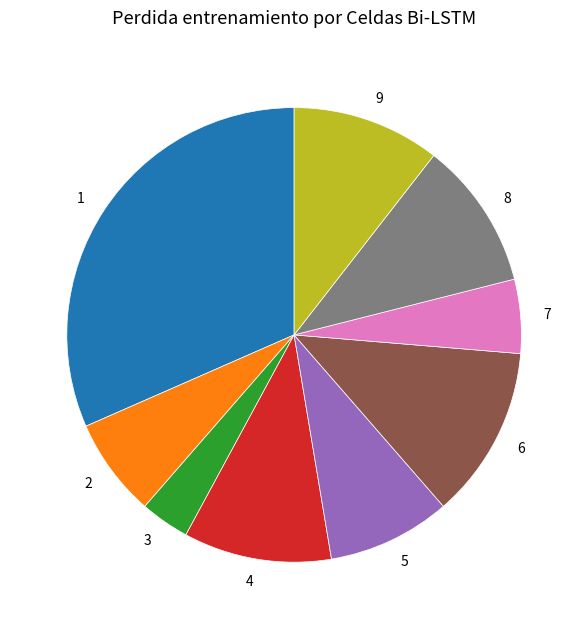

Count the number of slices in the pie.

9